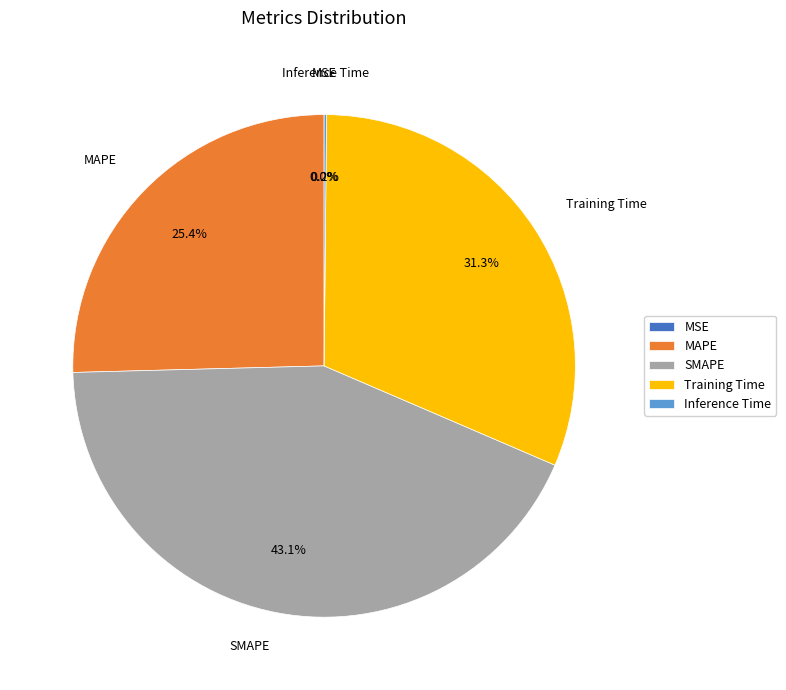

Which slice is the largest?

SMAPE